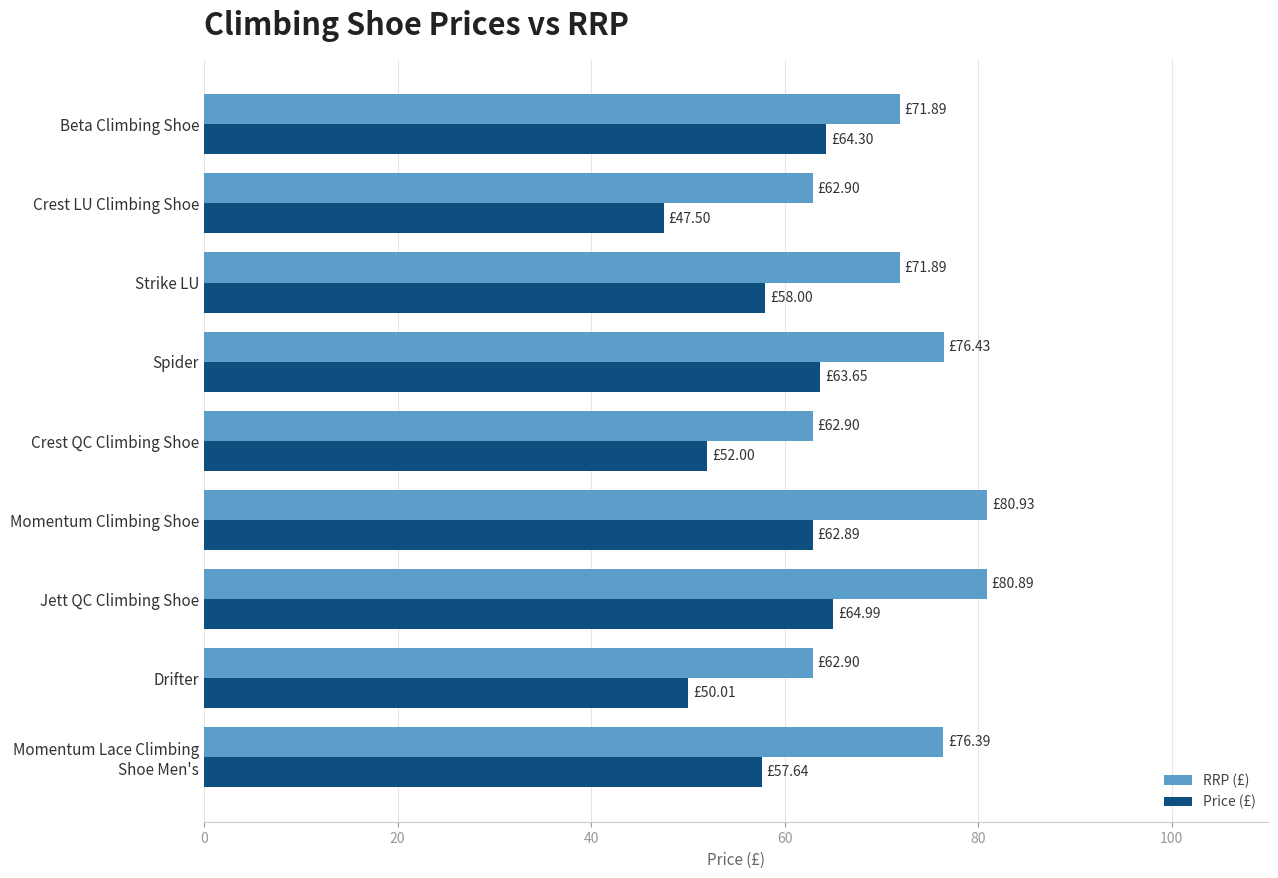

List the series in order of their overall mean, lowest first.

Price (£), RRP (£)